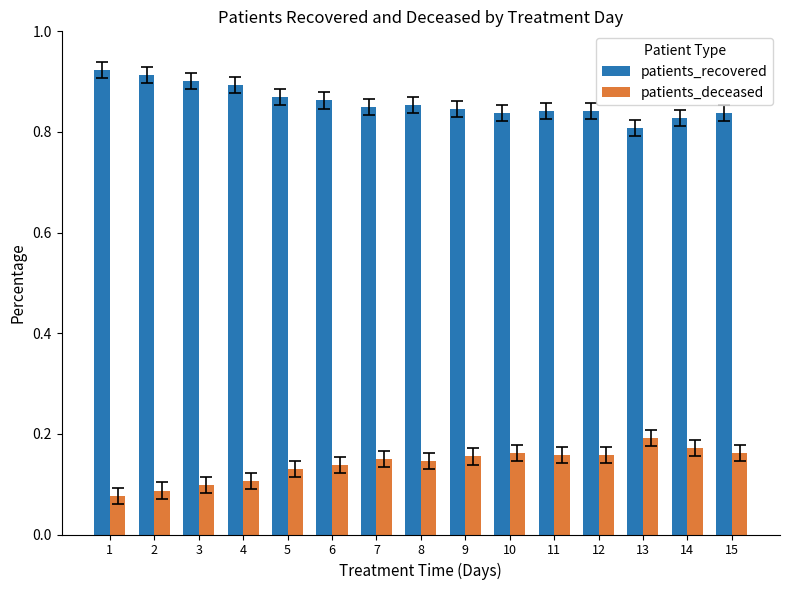

Is it true that patients_recovered equals 0.9 at 8?

True